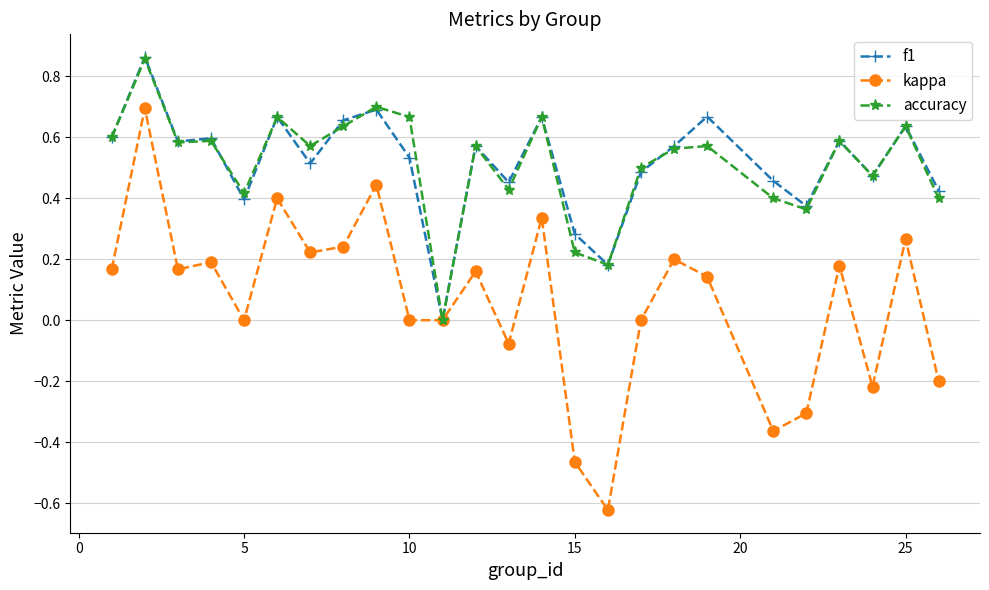

Does the chart display data point markers on the line(s)?

Yes